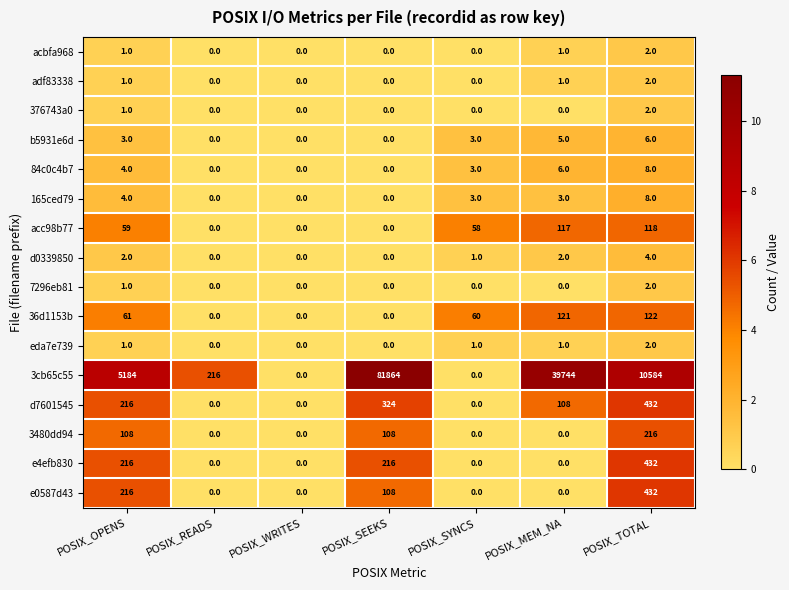

What is the sum of all e4efb830 values?

864